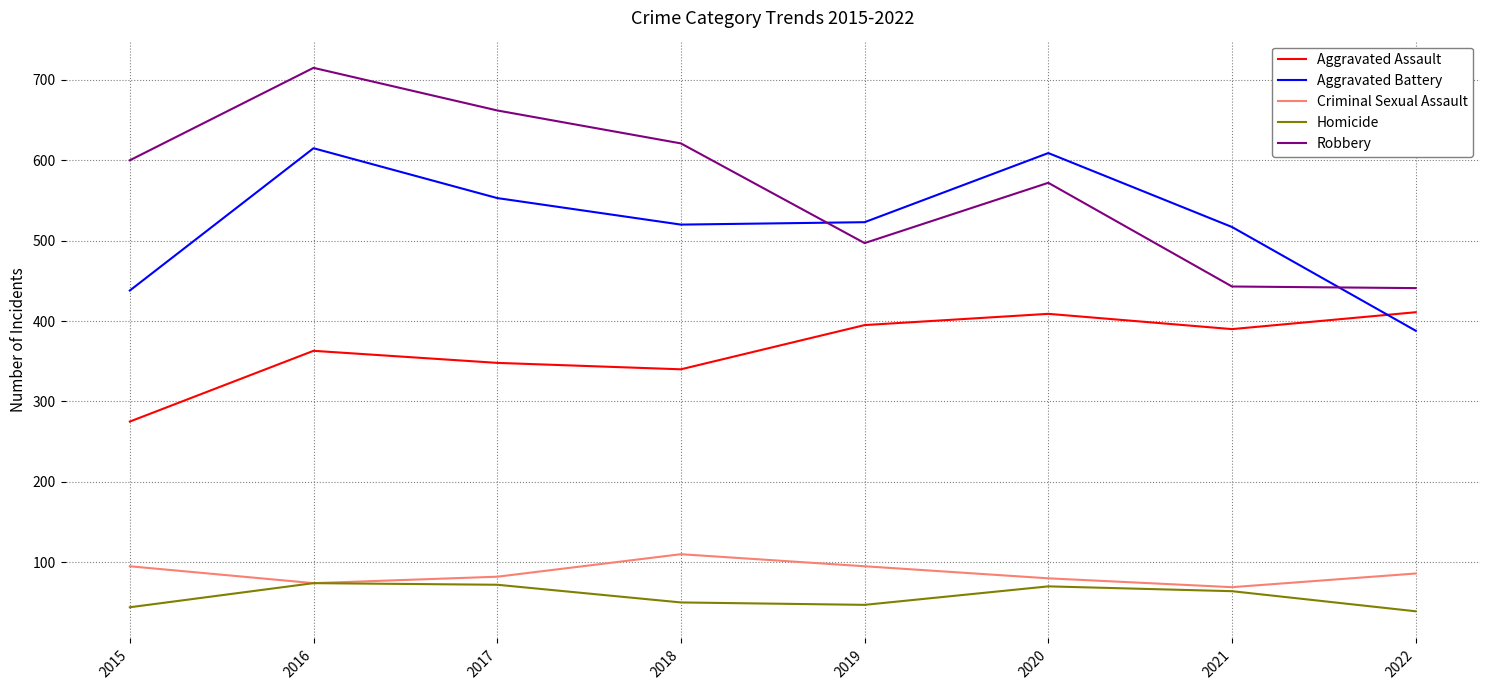

What is the minimum value for Criminal Sexual Assault?

69